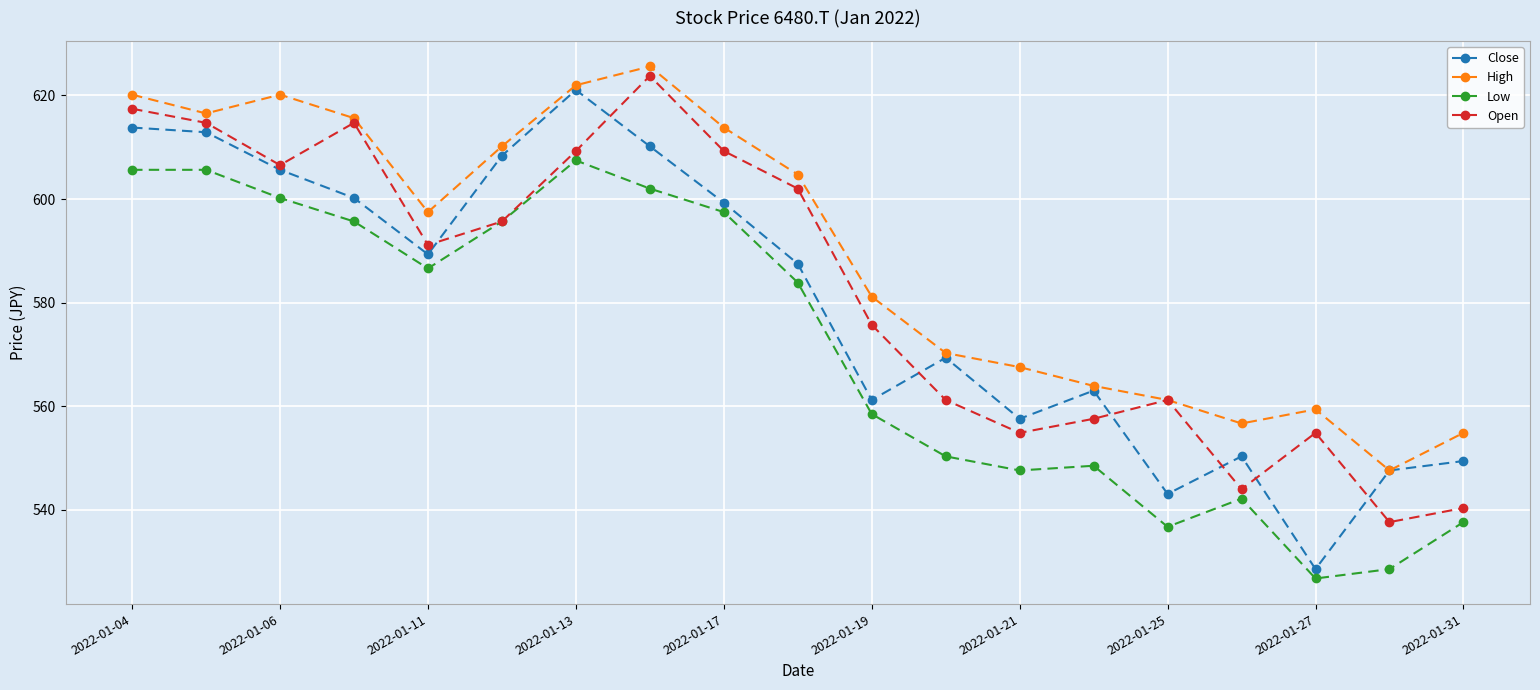

What is the greatest value displayed?

625.6